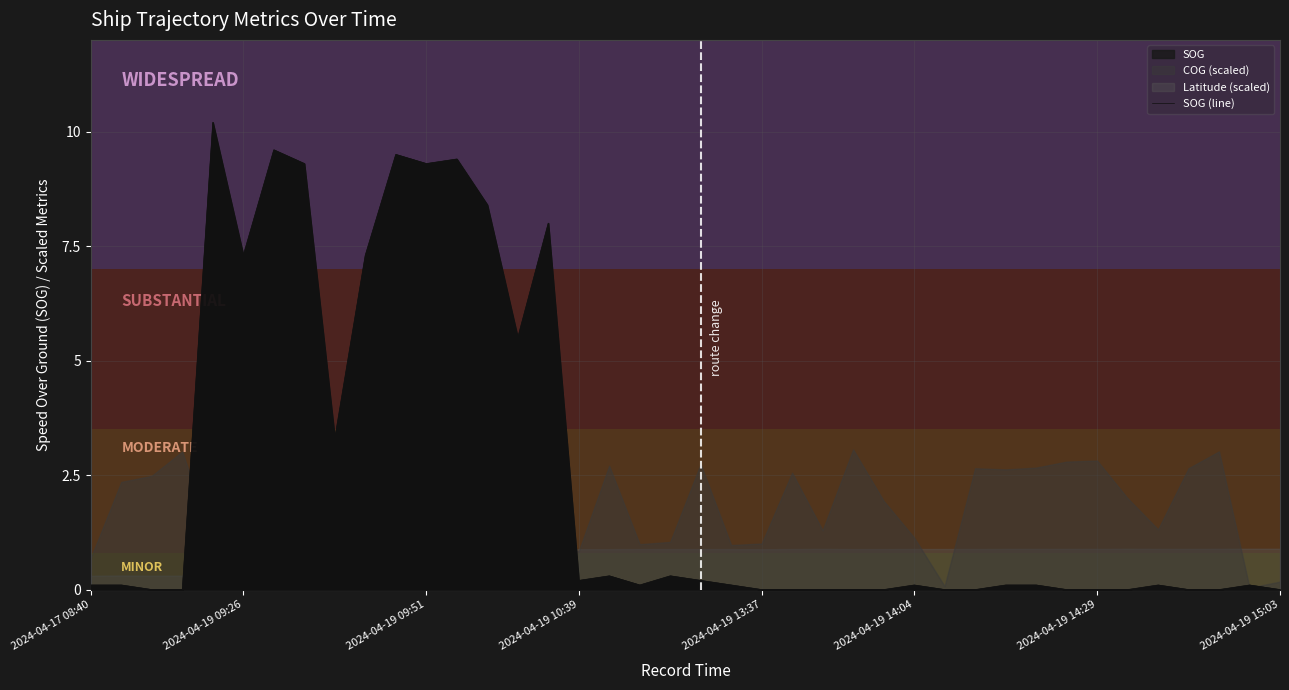

Which has a higher value, 25 or 15?

15